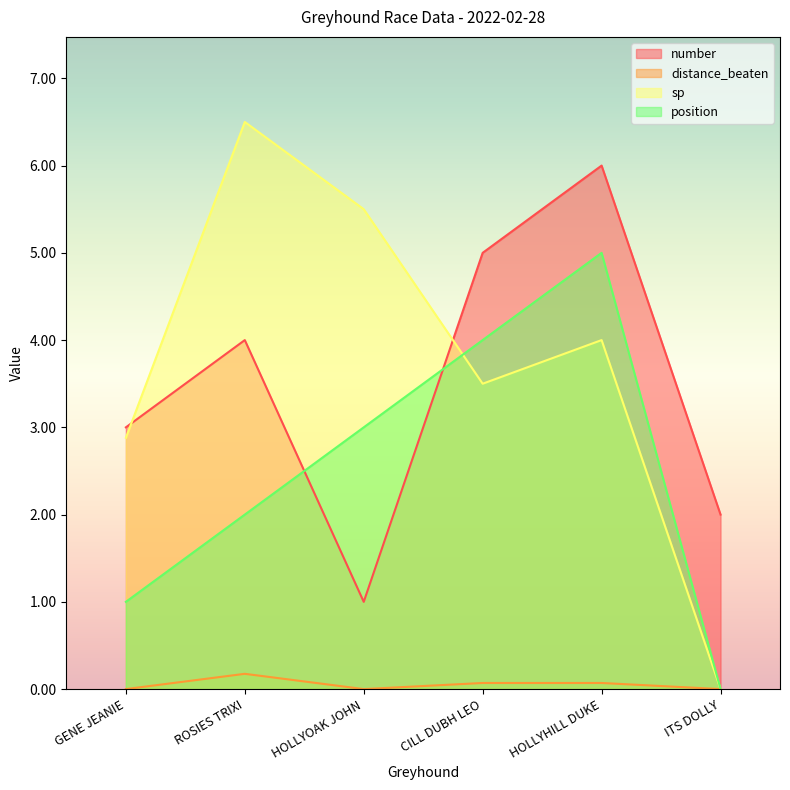

What is the sum of the distance_beaten values at HOLLYOAK JOHN and ROSIES TRIXI?

0.2